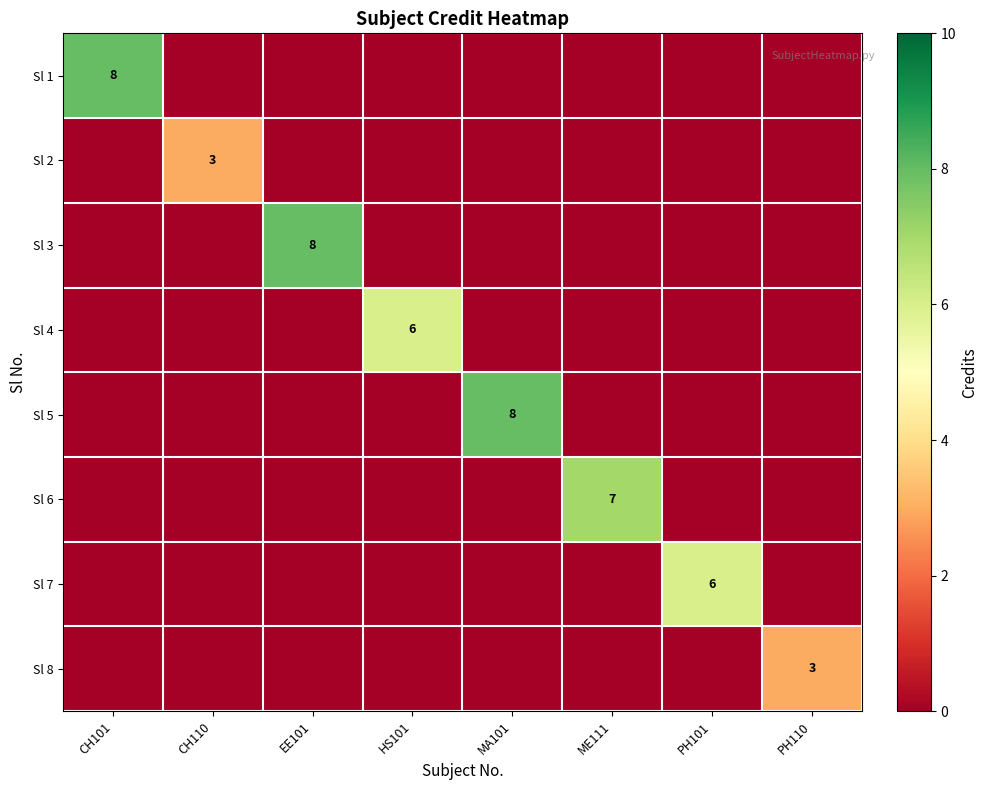

The Sl 4 series shows 6 at HS101. True or false?

True